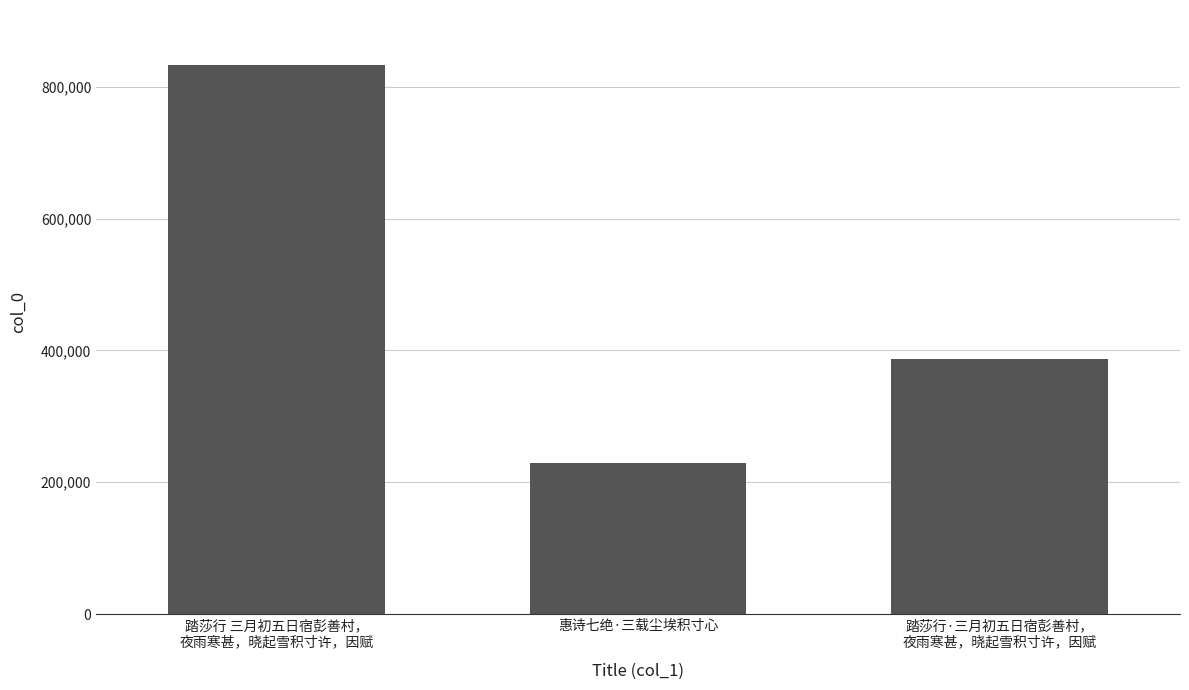

What is the label of the 1st bar from the right?

踏莎行·三月初五日宿彭善村，
夜雨寒甚，晓起雪积寸许，因赋